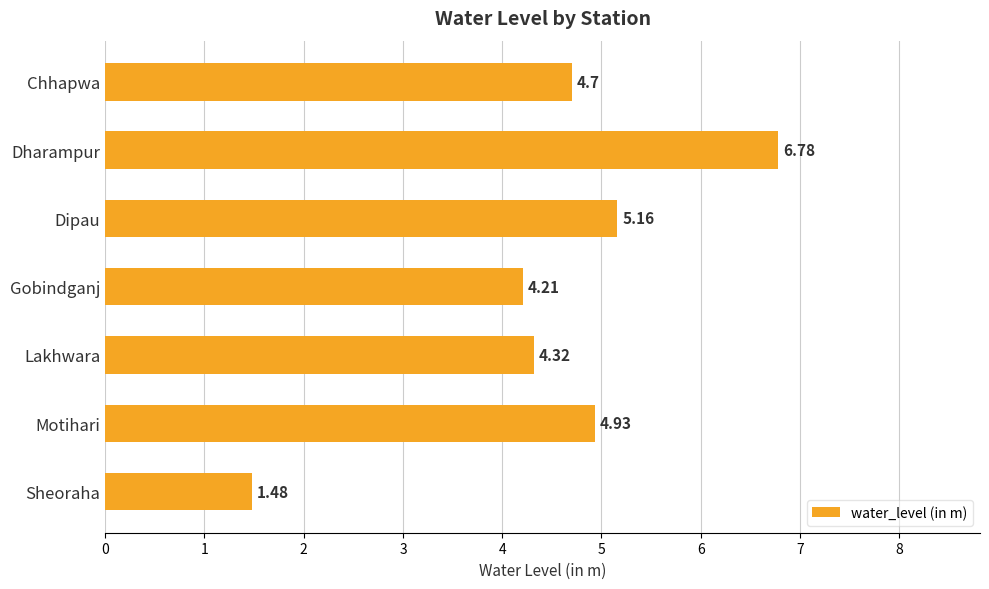

What is the sum of the values at Motihari and Dharampur?

11.7